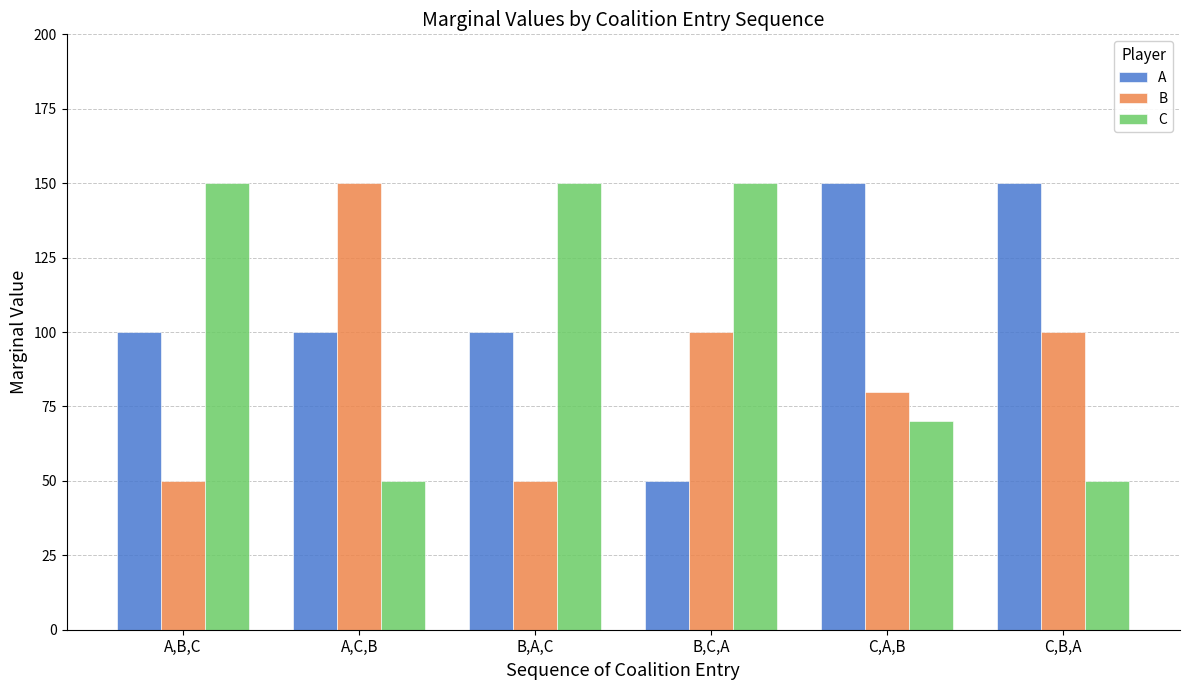

How many bars are there in each group?

3